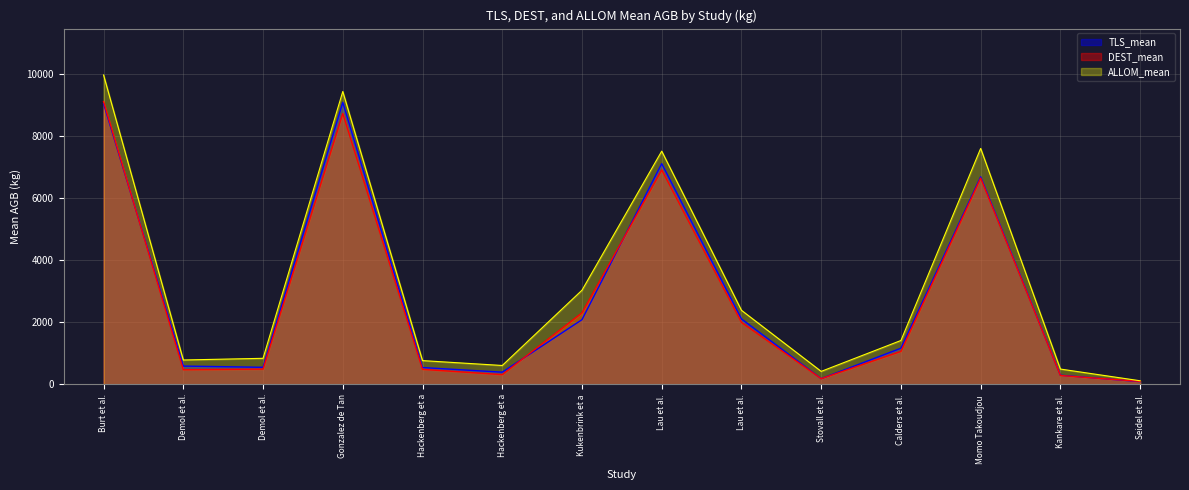

What is the maximum value shown in the chart?

9971.5